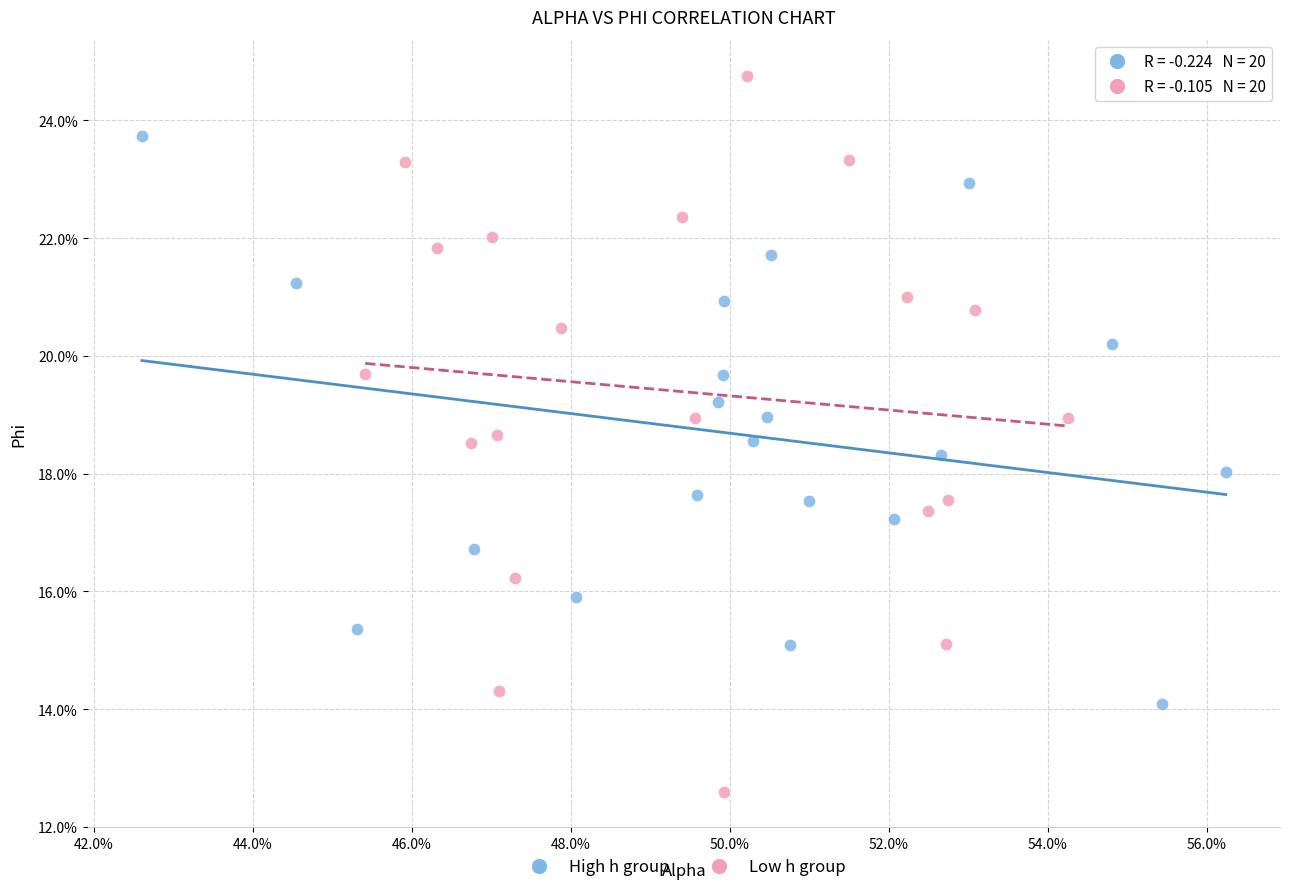

What are all the series names shown in the legend?

High h group, Low h group